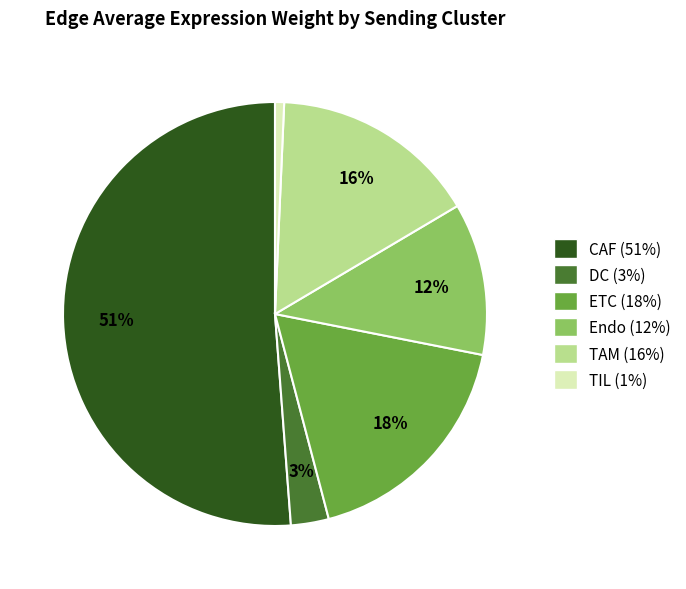

To the nearest percent, what is the difference between the DC and ETC slice percentages?

15%